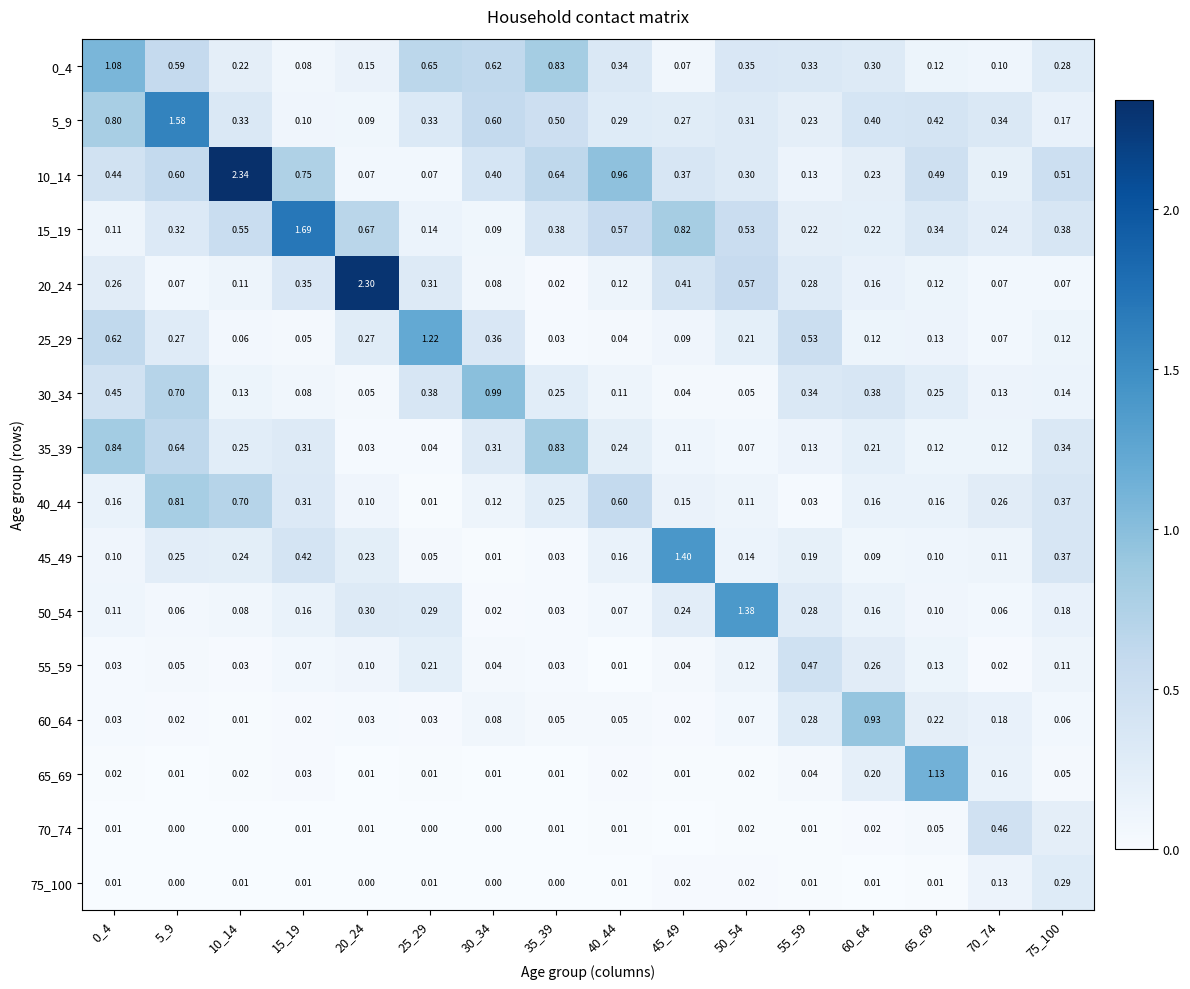

Which series has the largest total across all categories?

10_14